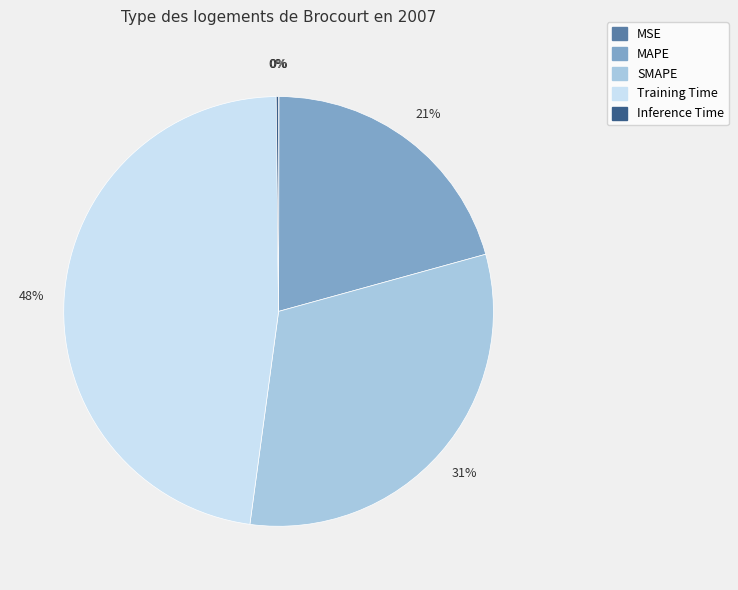

Is it true that Training Time is 48% of the pie?

True